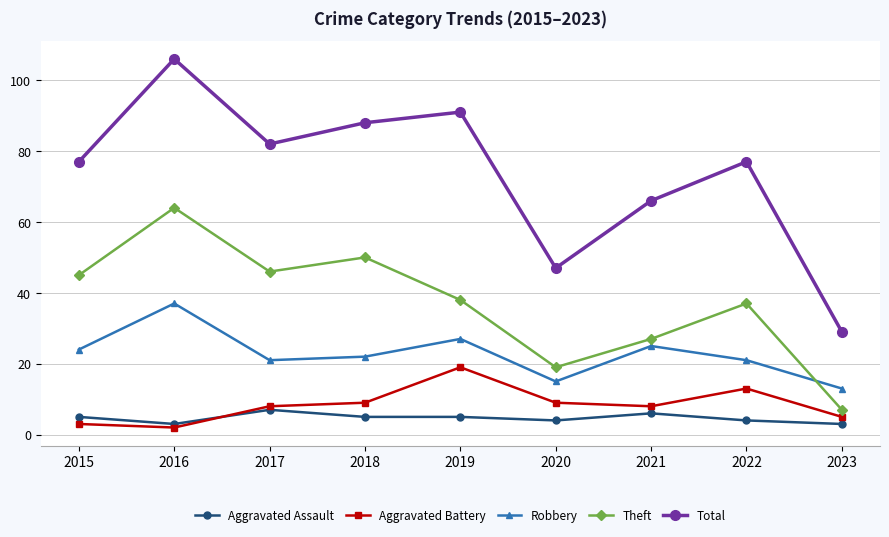

What is the smallest value displayed?

2